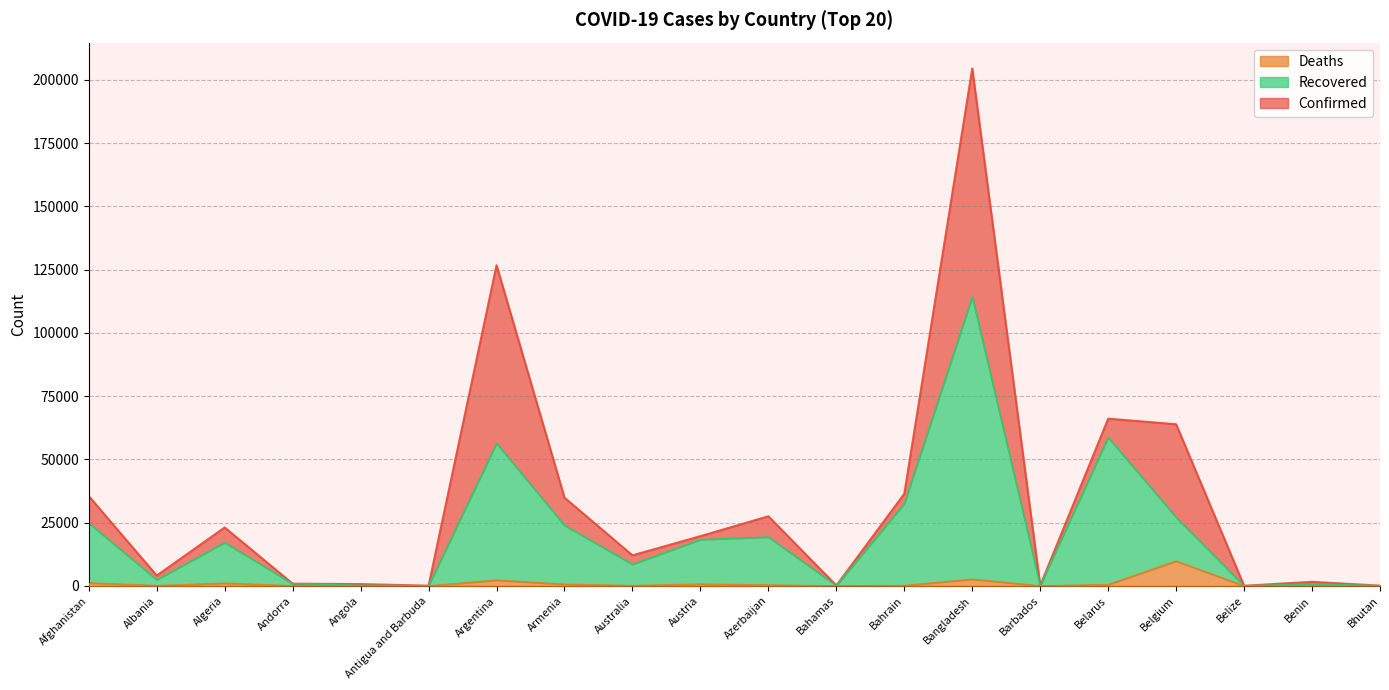

Where does the Recovered series first go above 17129?

Afghanistan